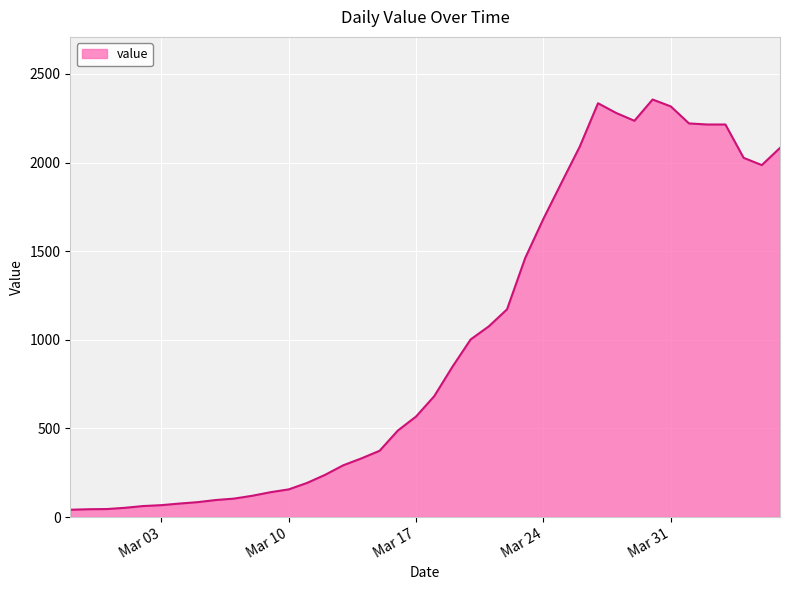

What is the difference between the maximum and minimum values?

2315